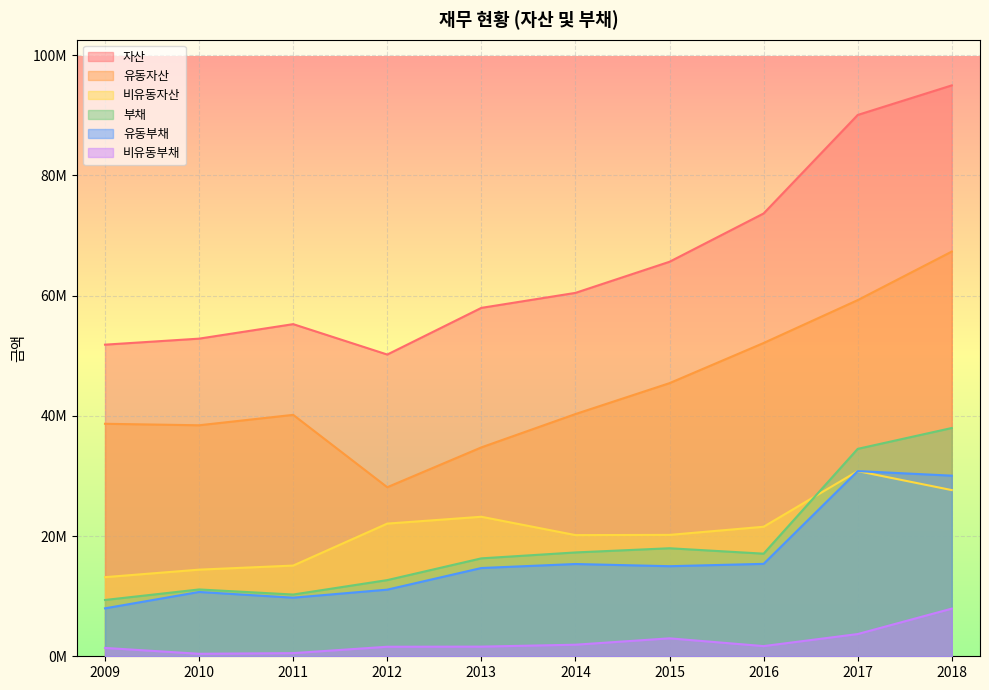

The 유동부채 series shows 26213523 at 2015. True or false?

False